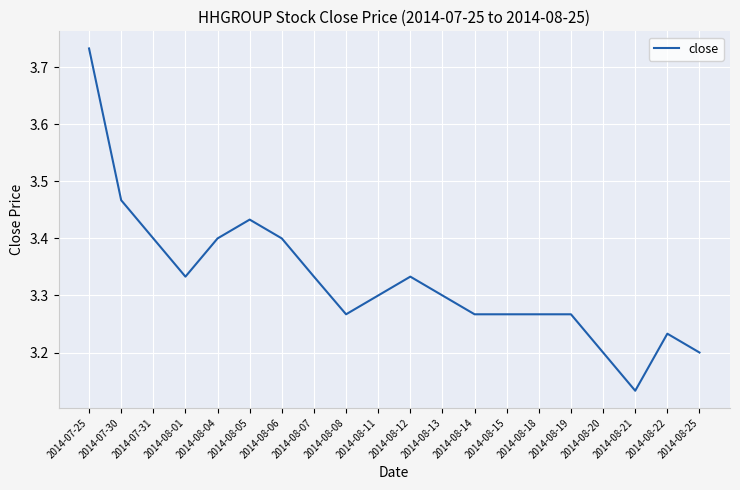

How many lines are shown in the chart?

1